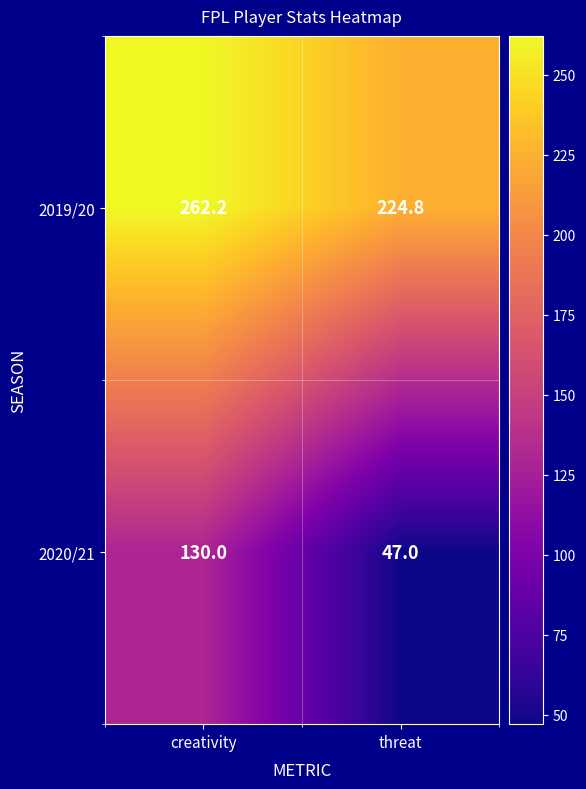

List the series in order of their peak value, lowest first.

2020/21, 2019/20